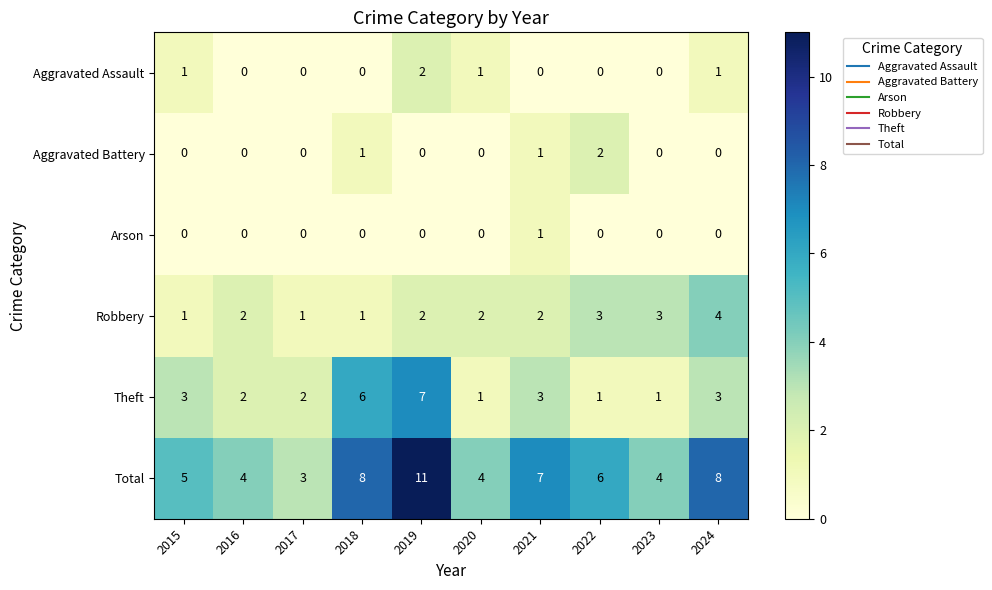

Count the Theft values in the range 1 to 3.

8